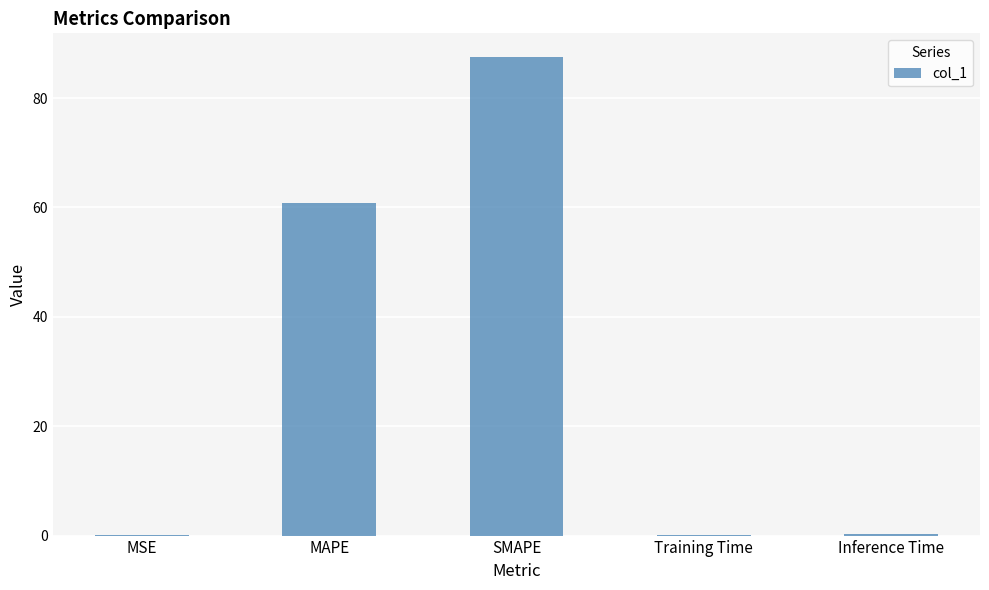

Count the number of data series in this chart.

1